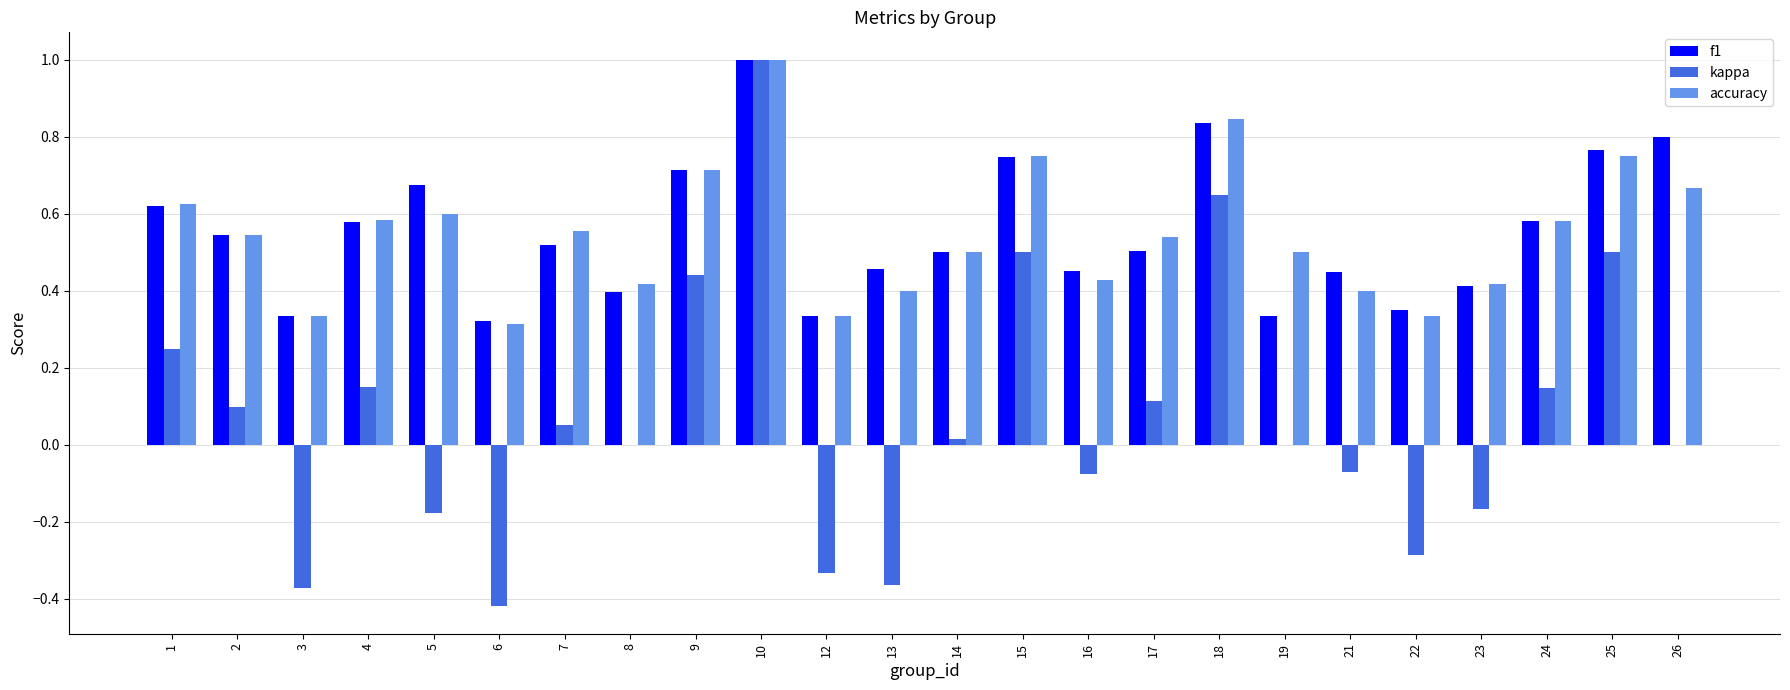

Which series has the largest range (max minus min)?

kappa